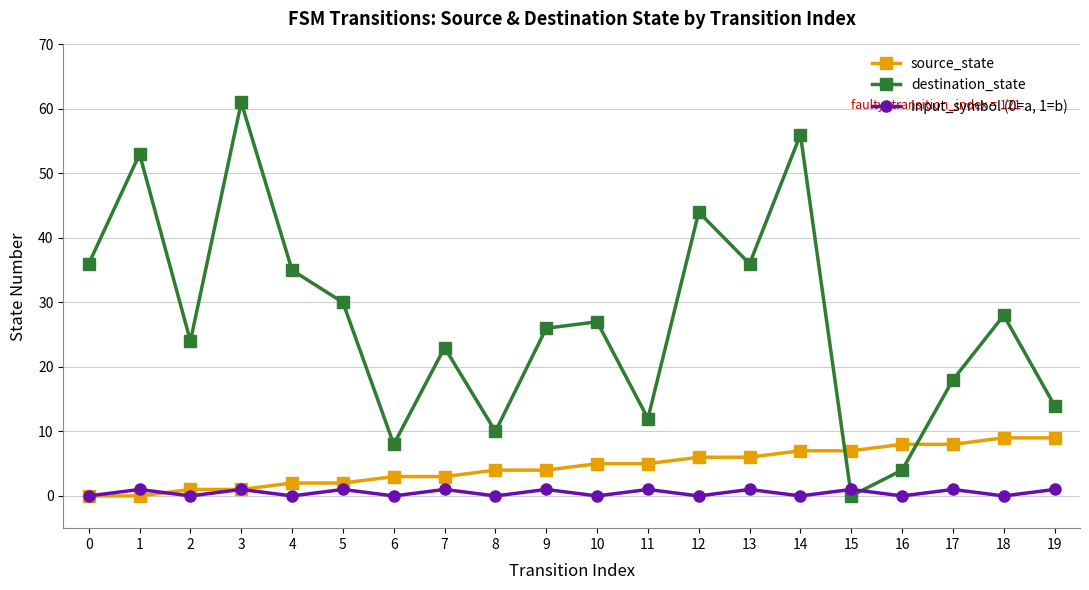

Rank the series by their maximum value, from lowest to highest.

input_symbol (0=a, 1=b), source_state, destination_state